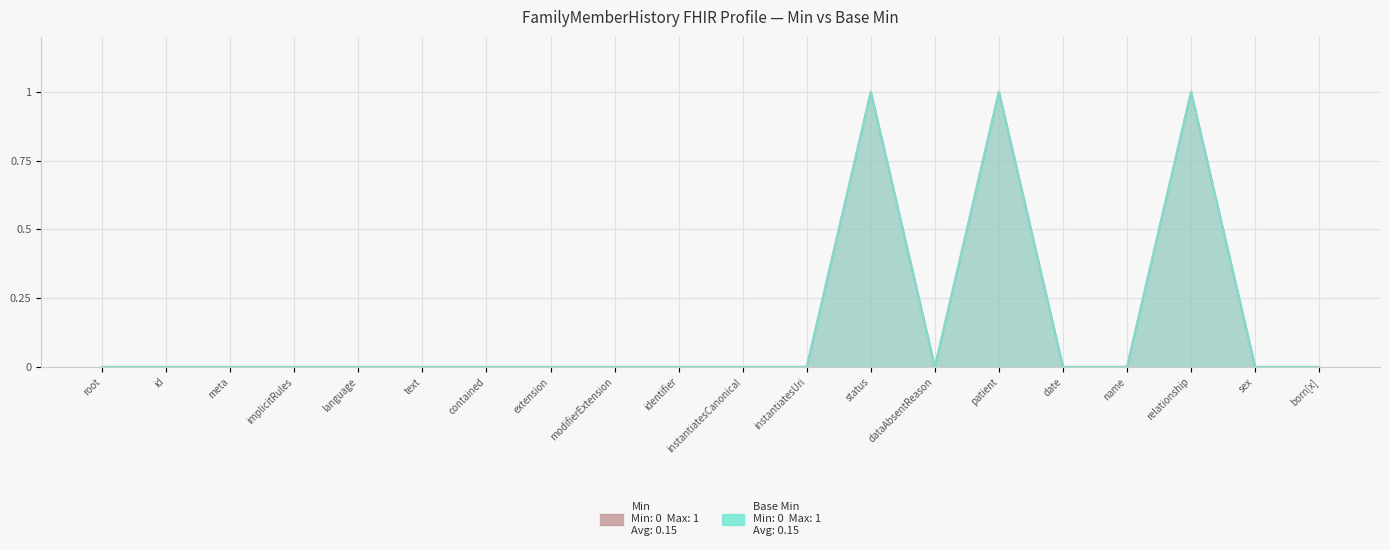

At which category is the sum across all series the highest?

FamilyMemberHistory.status